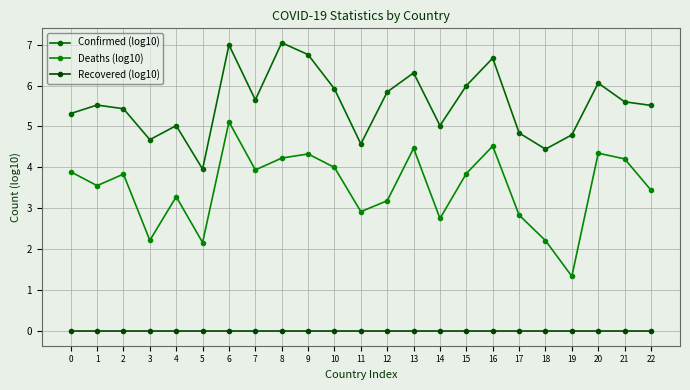

What is the maximum value shown in the chart?

7.0